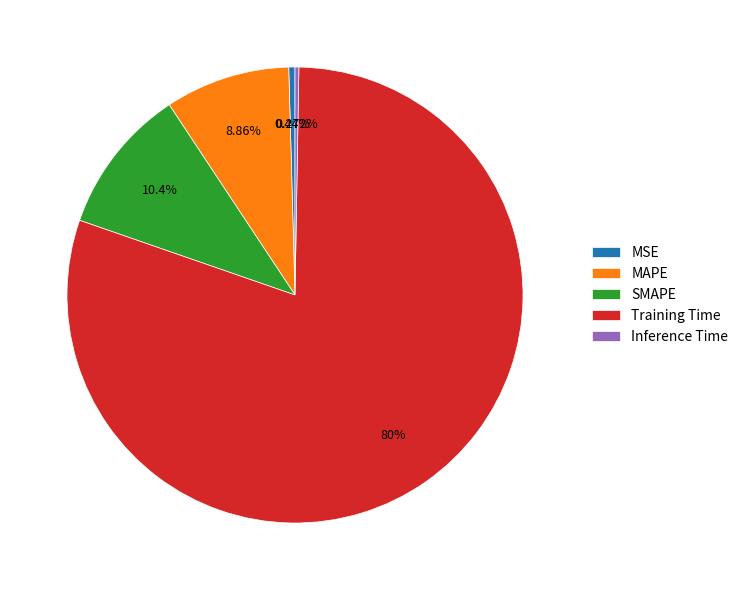

To the nearest percent, what percentage of the pie is MAPE?

9%